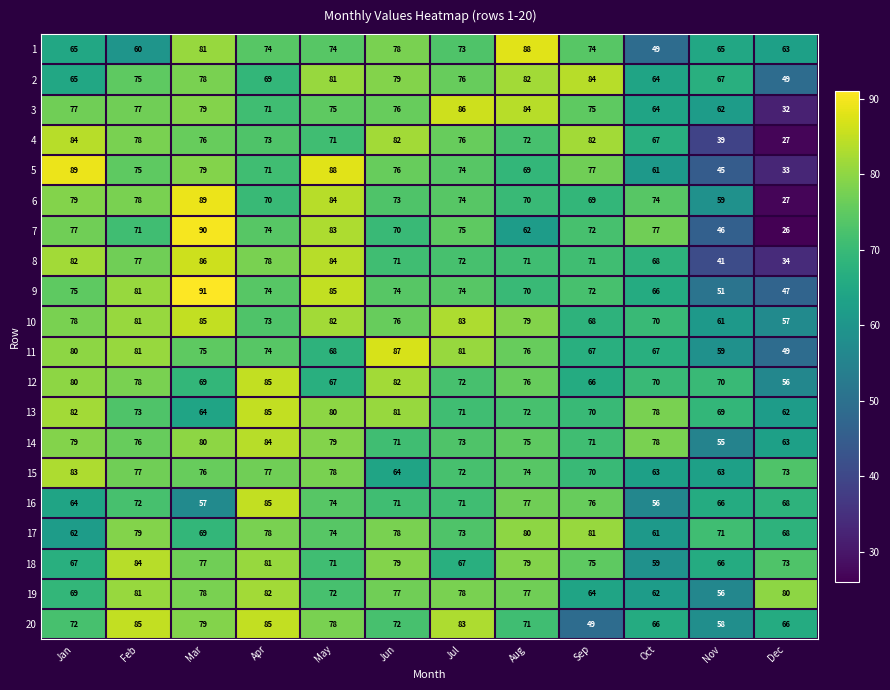

What is the difference between the maximum and minimum values in the 11 series?

38